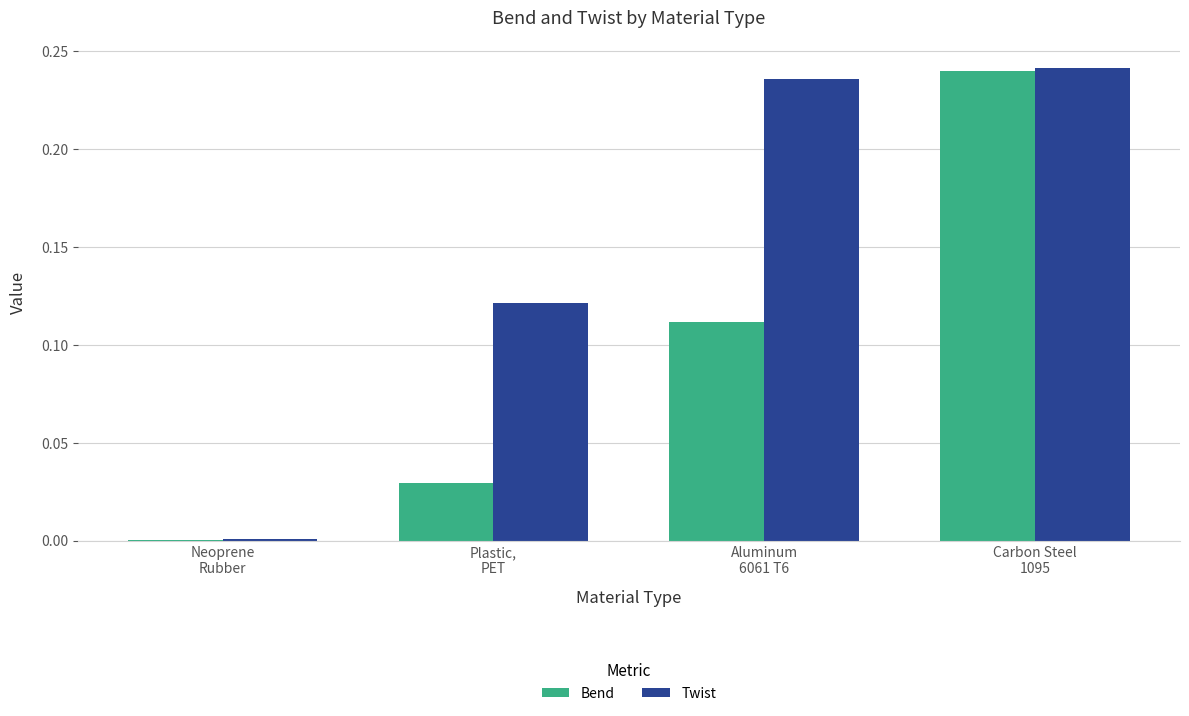

At which label does Bend reach its peak?

Carbon Steel
1095